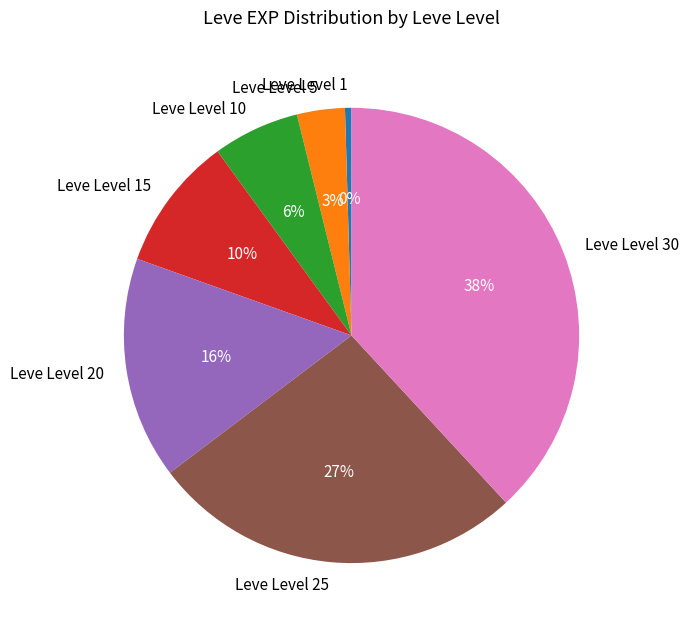

Which has a higher value, Leve Level 25 or Leve Level 15?

Leve Level 25